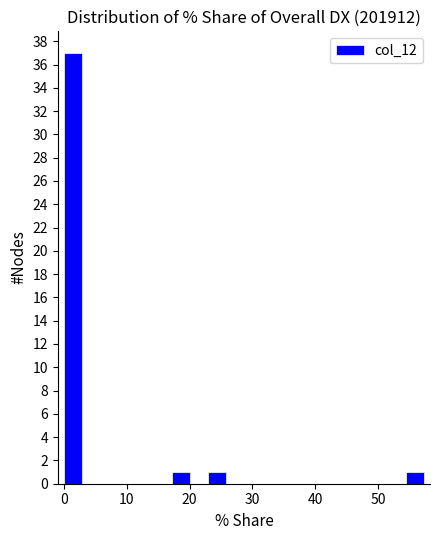

Around what value on the x-axis is the tallest bar? Give the approximate position of its centre, as read against the axis.

1